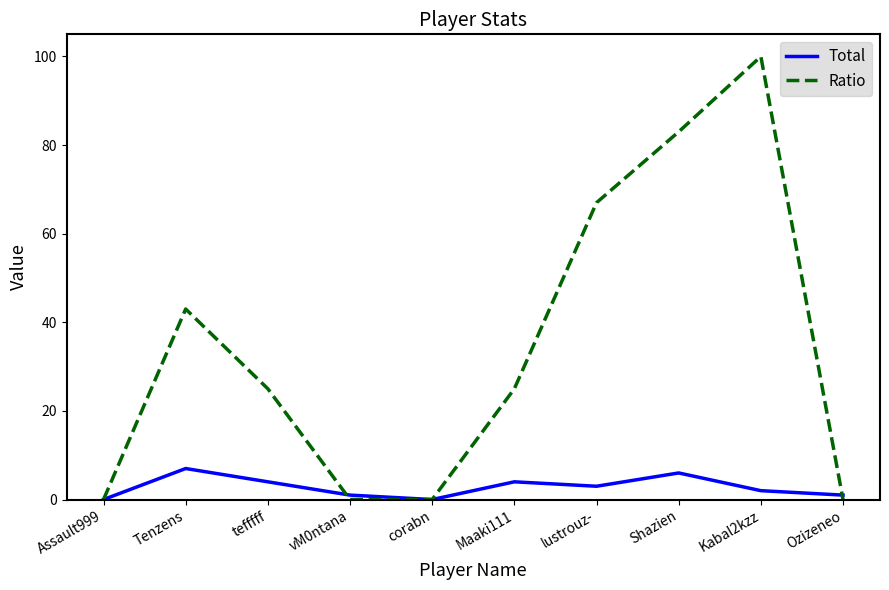

Between Kabal2kzz and Ozizeneo, which series saw the biggest shift?

Ratio